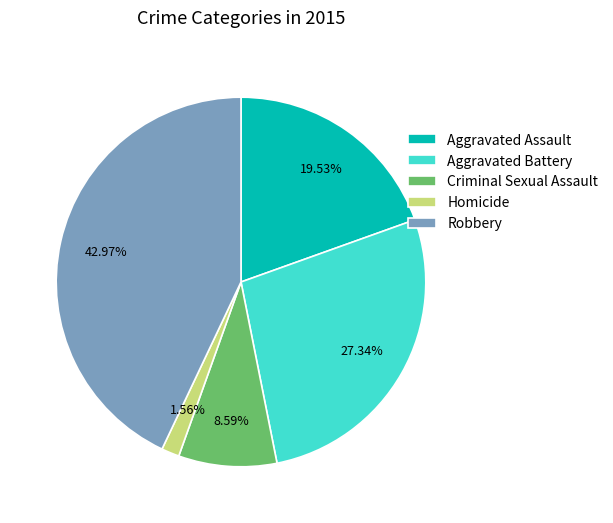

Which slice is the smallest?

Homicide